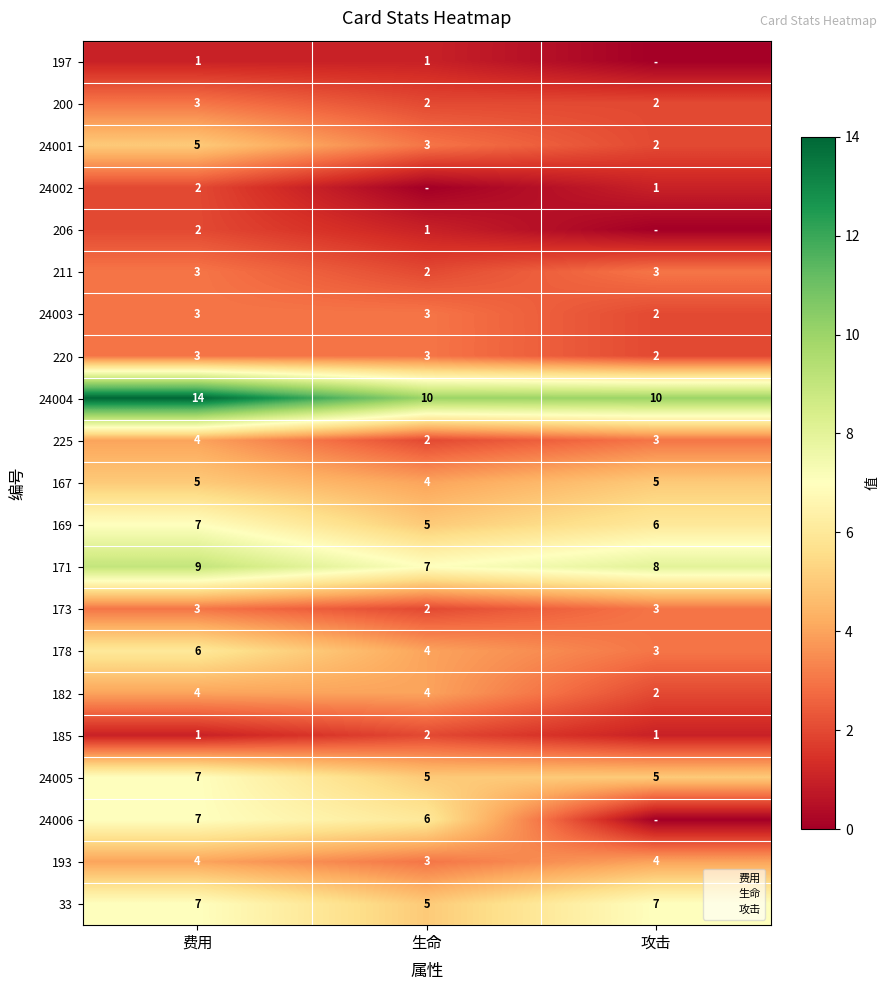

Between 费用 and 生命, which is larger?

费用